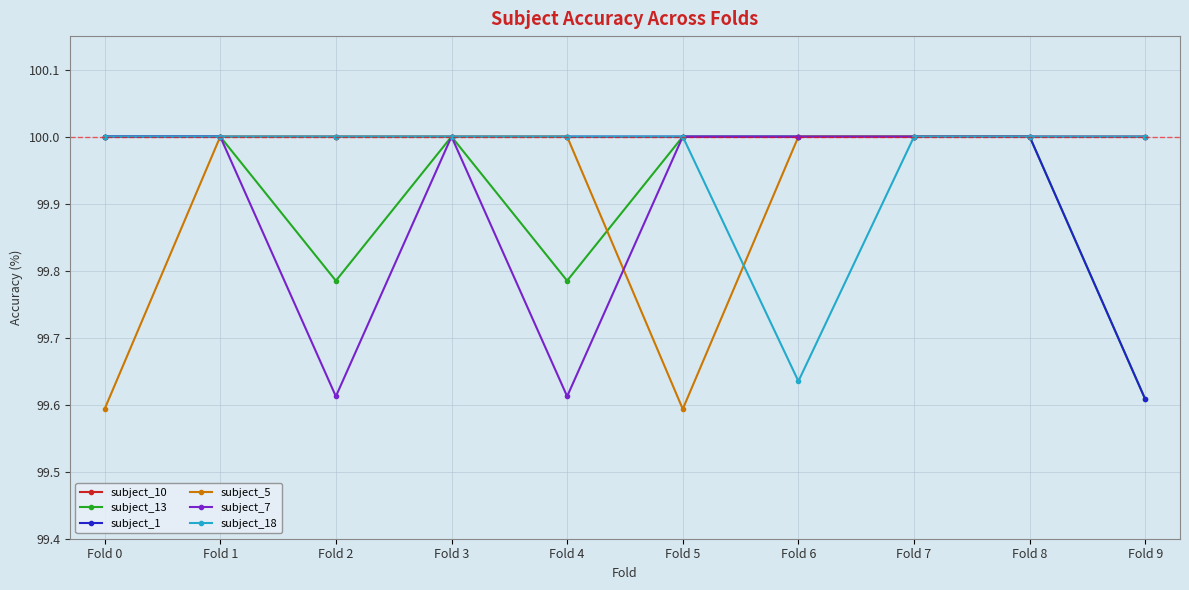

What is the average value of the subject_5 series?

99.9